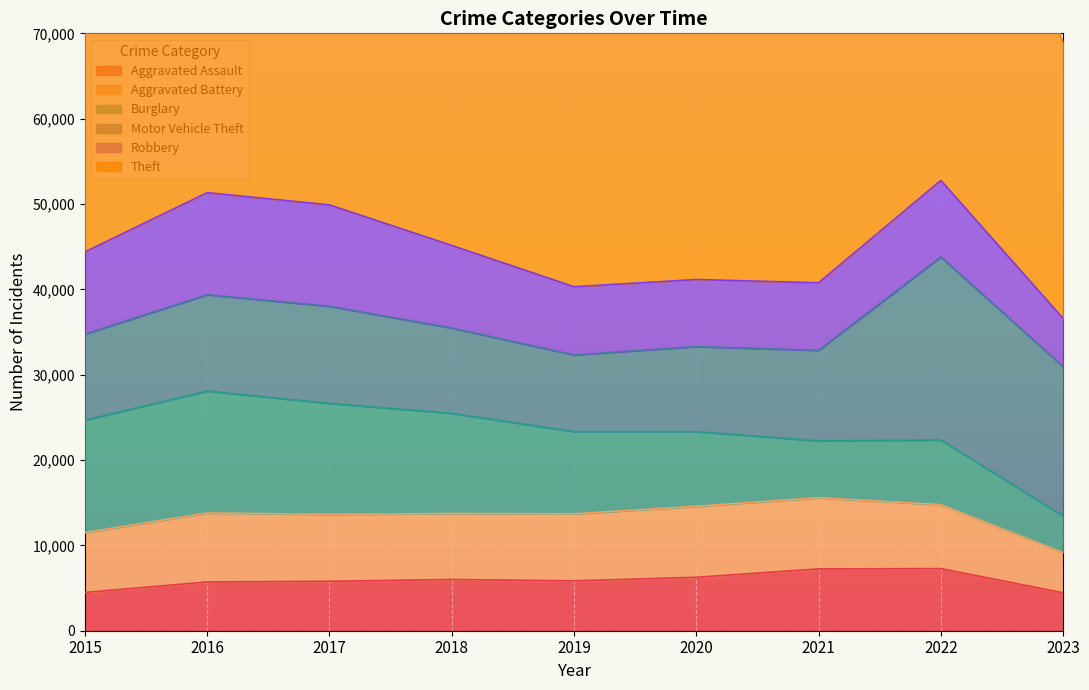

True or false: Aggravated Battery and Motor Vehicle Theft intersect in this chart.

False